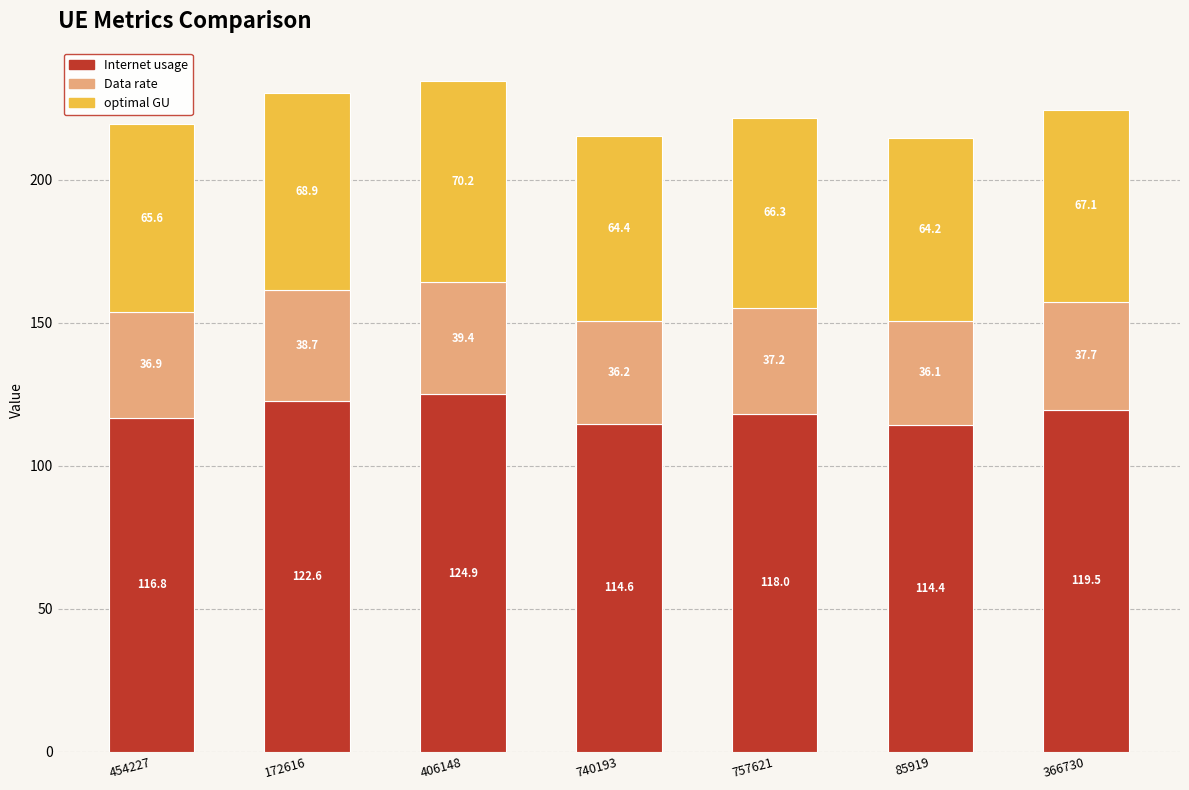

Is it true that Internet usage equals 116.8 at 454227?

True